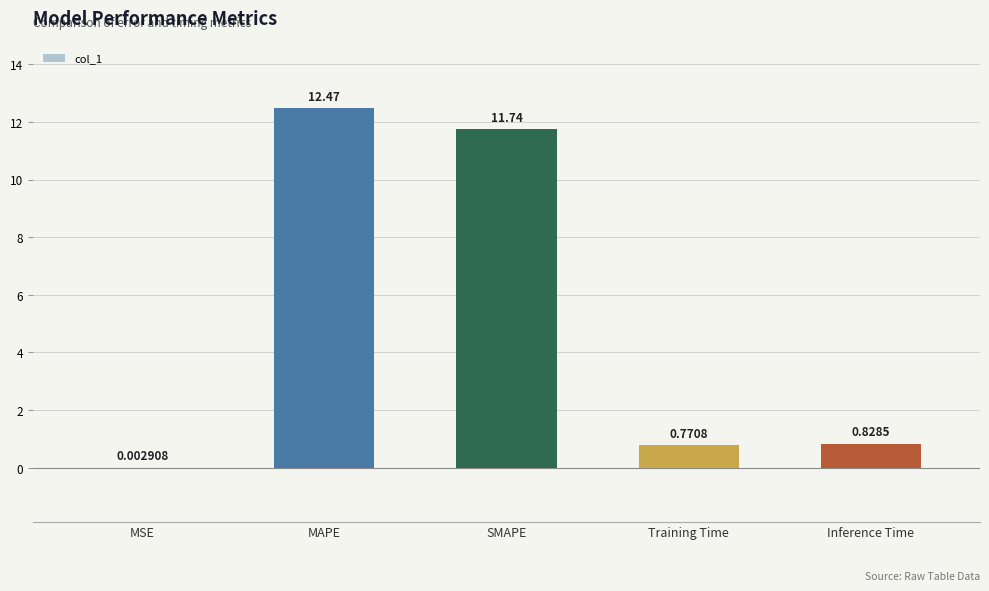

Which label corresponds to the largest value in the chart?

MAPE